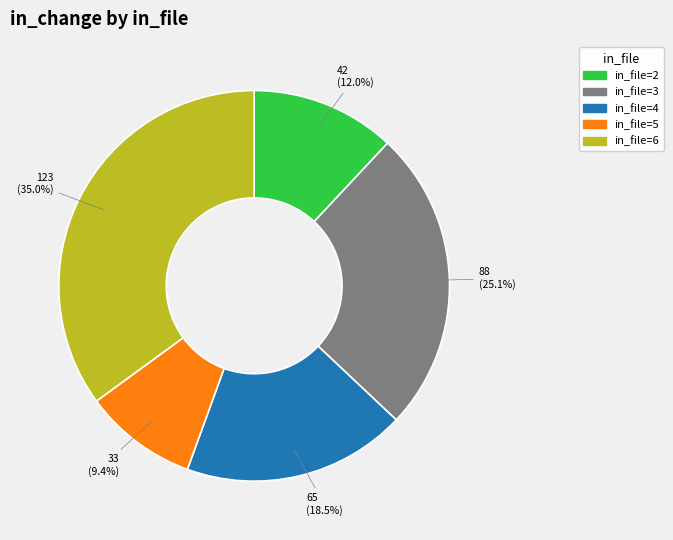

Is there any slice that represents more than half of the pie?

No